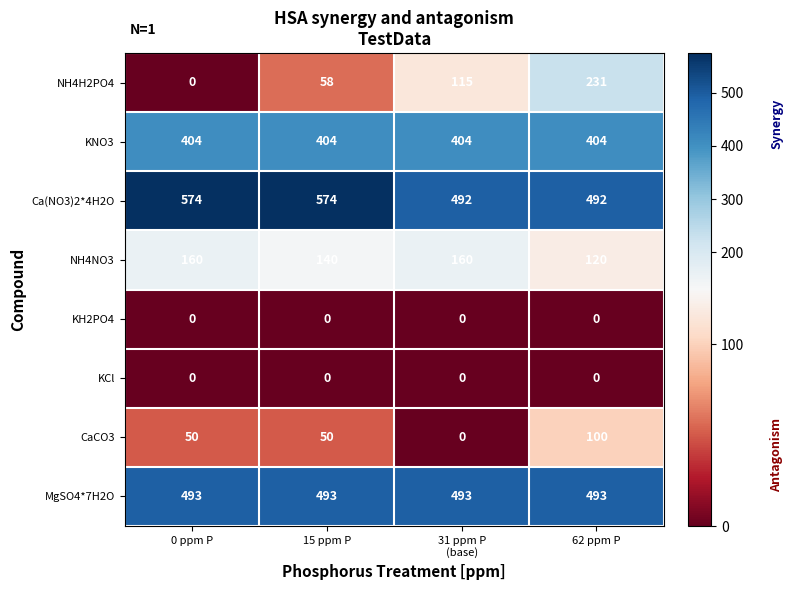

The MgSO4*7H2O series shows 493 at 62 ppm P. True or false?

True